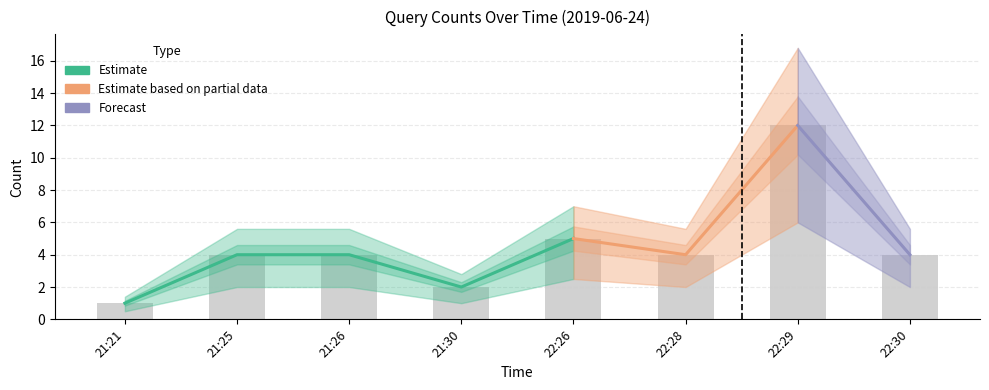

How many data points does each series have?

8